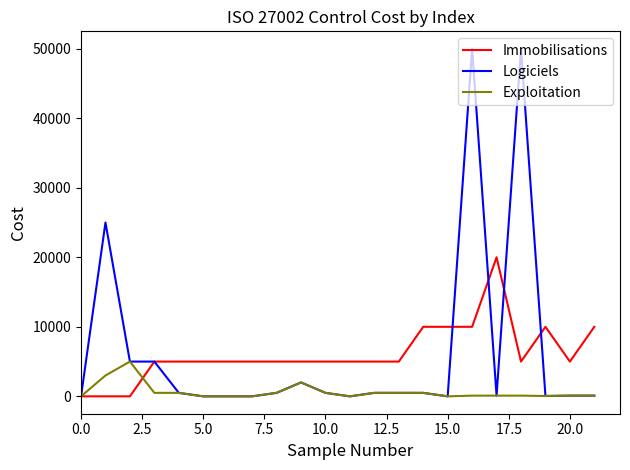

Which series has the widest spread of values?

Logiciels